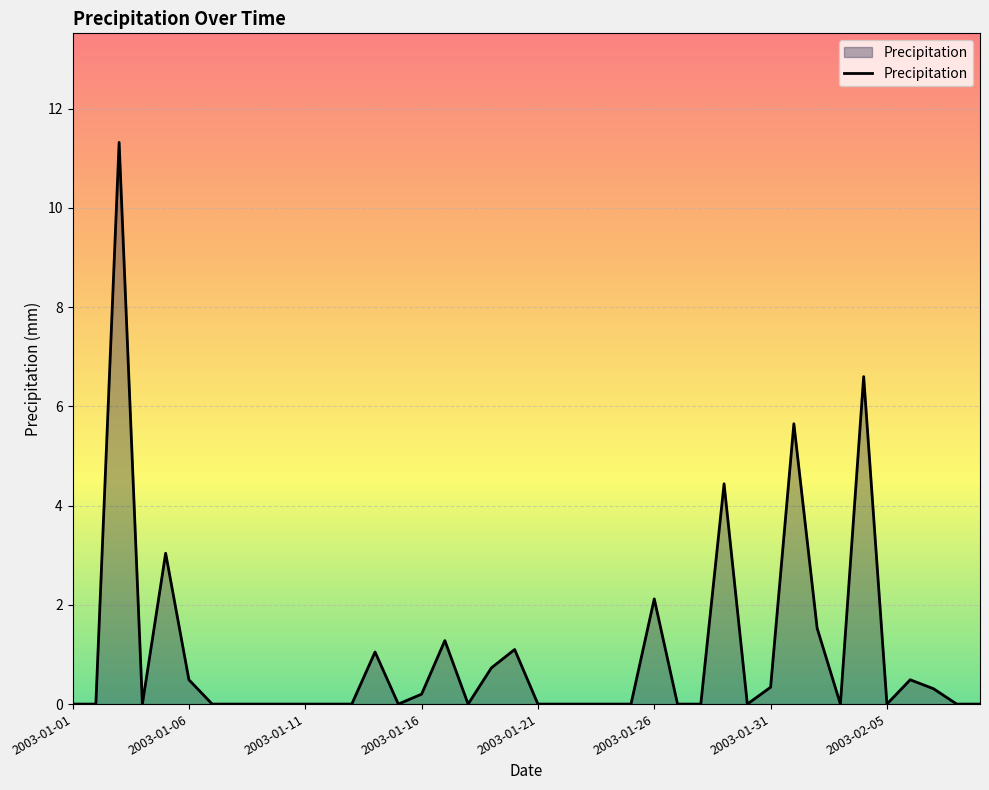

What is the maximum value shown in the chart?

11.3